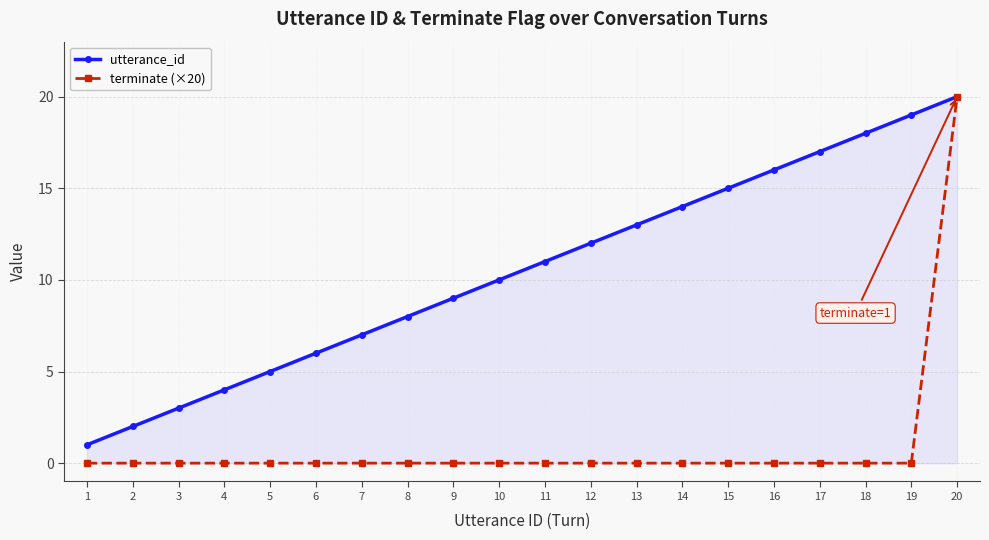

How many lines are shown in the chart?

2